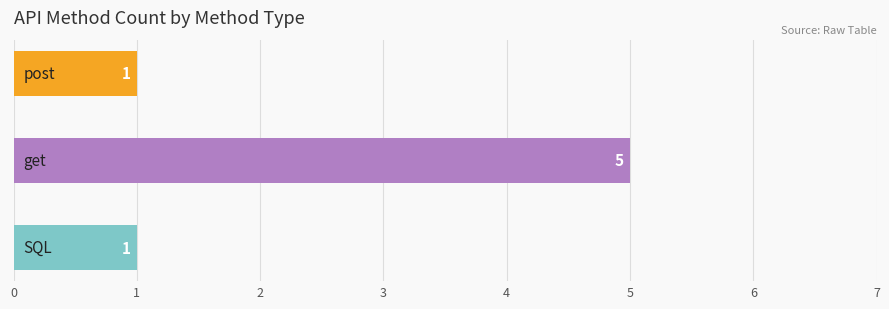

How many bars are there in total?

3